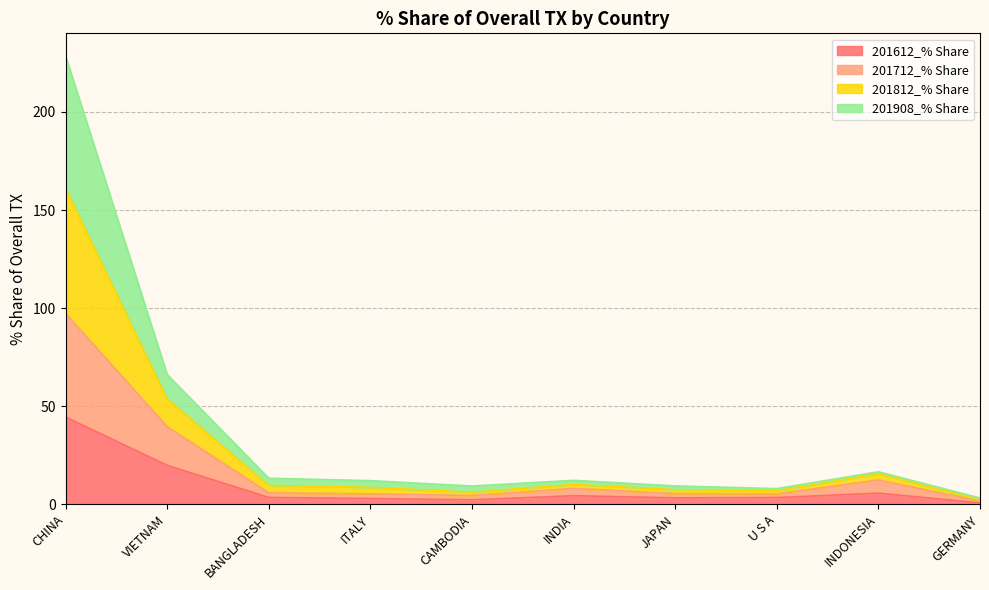

List the labels in order of 201812_% Share value, smallest first.

GERMANY, U S A, CAMBODIA, JAPAN, ITALY, INDIA, BANGLADESH, INDONESIA, VIETNAM, CHINA